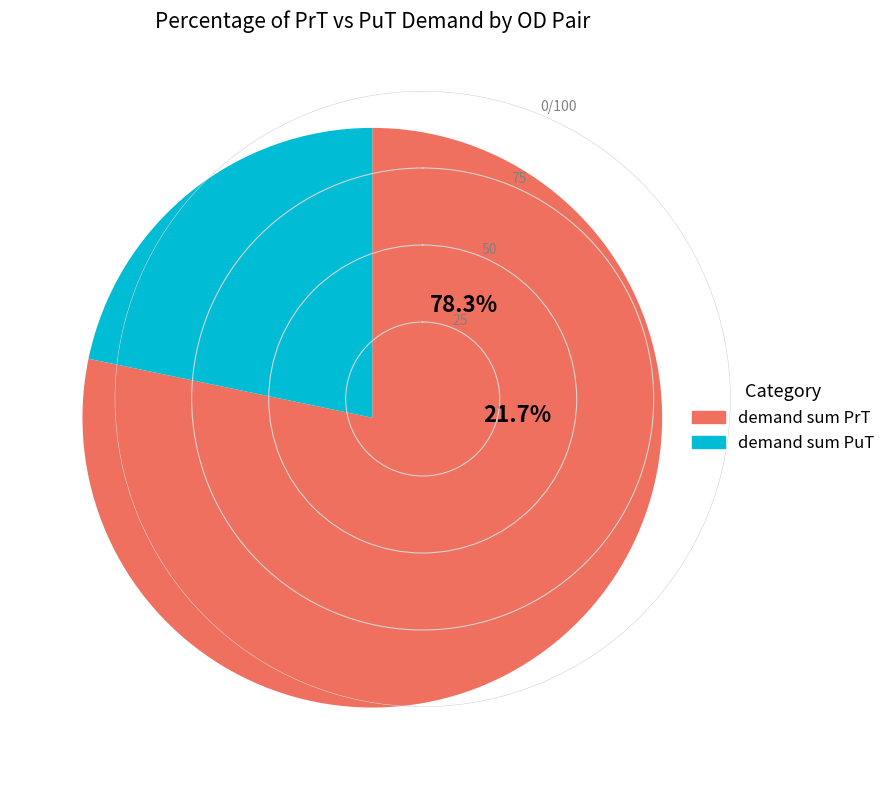

The 101-204 slice represents 11% of the pie. True or false?

False